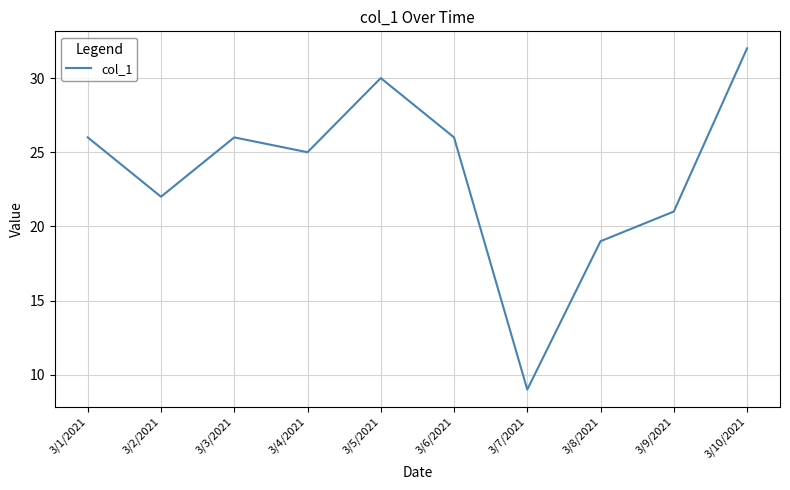

Reading right to left, what are all the values shown in this chart?

32	21	19	9	26	30	25	26	22	26